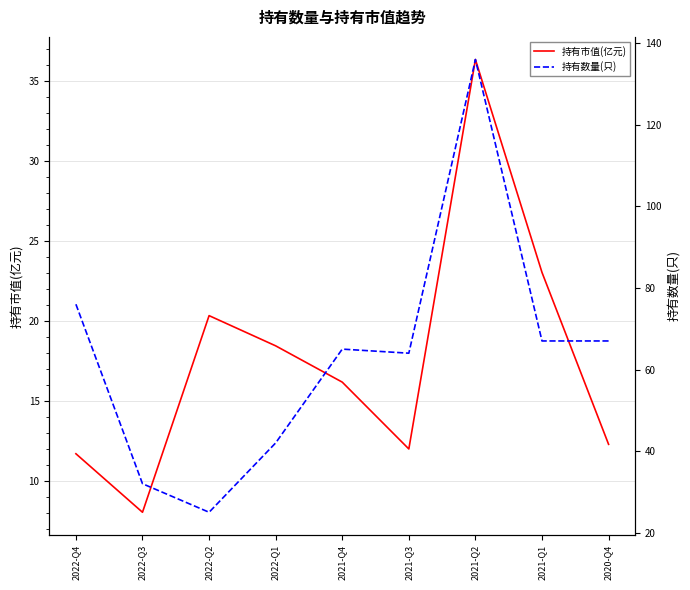

At which label is 持有数量(只) closest to 80?

2022-Q4